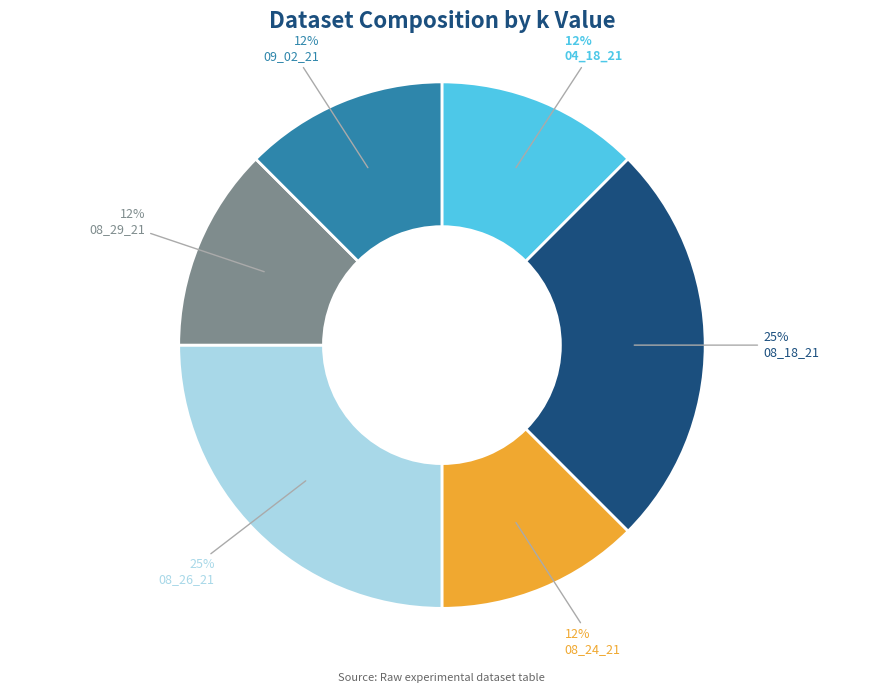

Does any single category account for the majority?

No